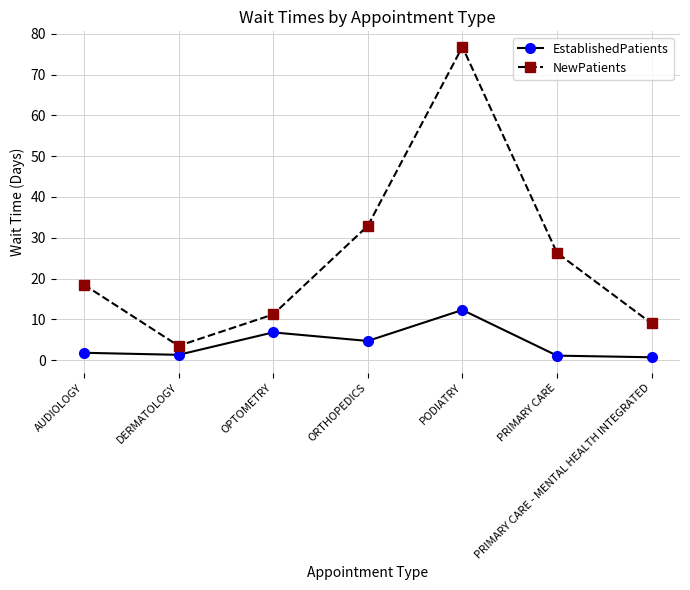

How many series are shown in this chart?

2